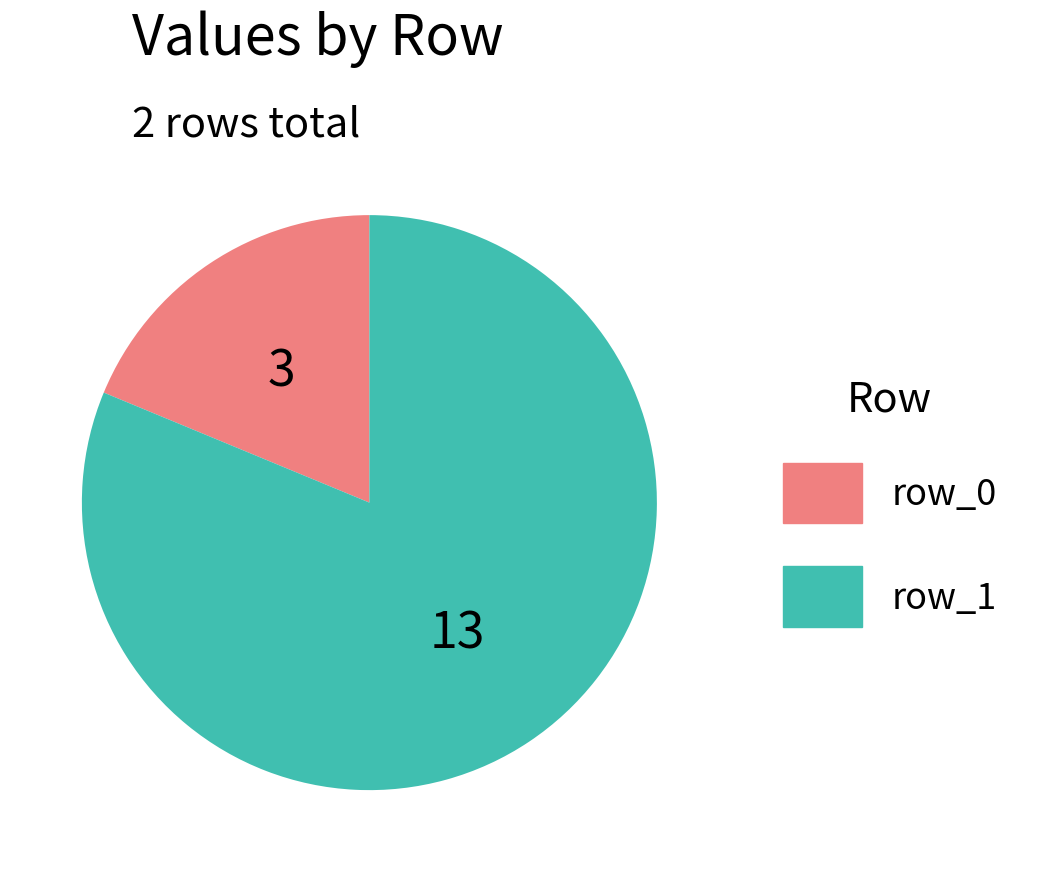

Between row_0 and row_1, which is larger?

row_1